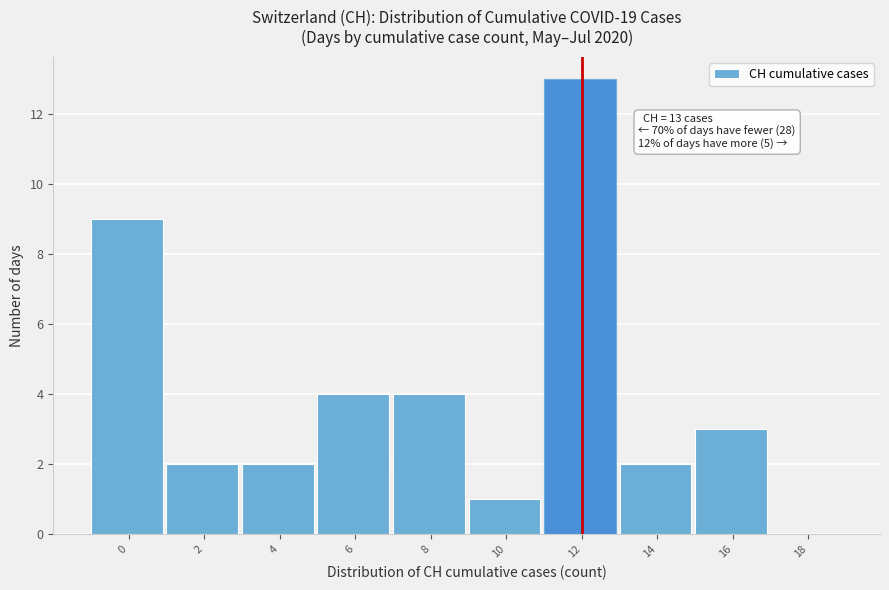

Reading left to right, what are all the values shown in this chart?

0=9	2=2	4=2	6=4	8=4	10=1	12=13	14=2	16=3	18=0